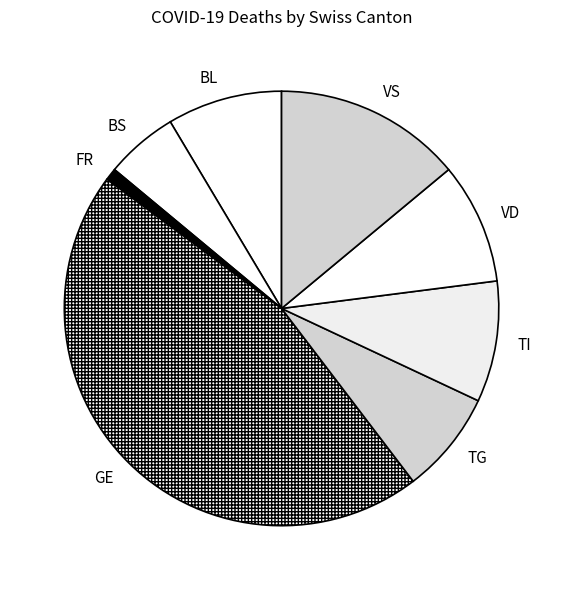

Is it true that GE is 35% of the pie?

False